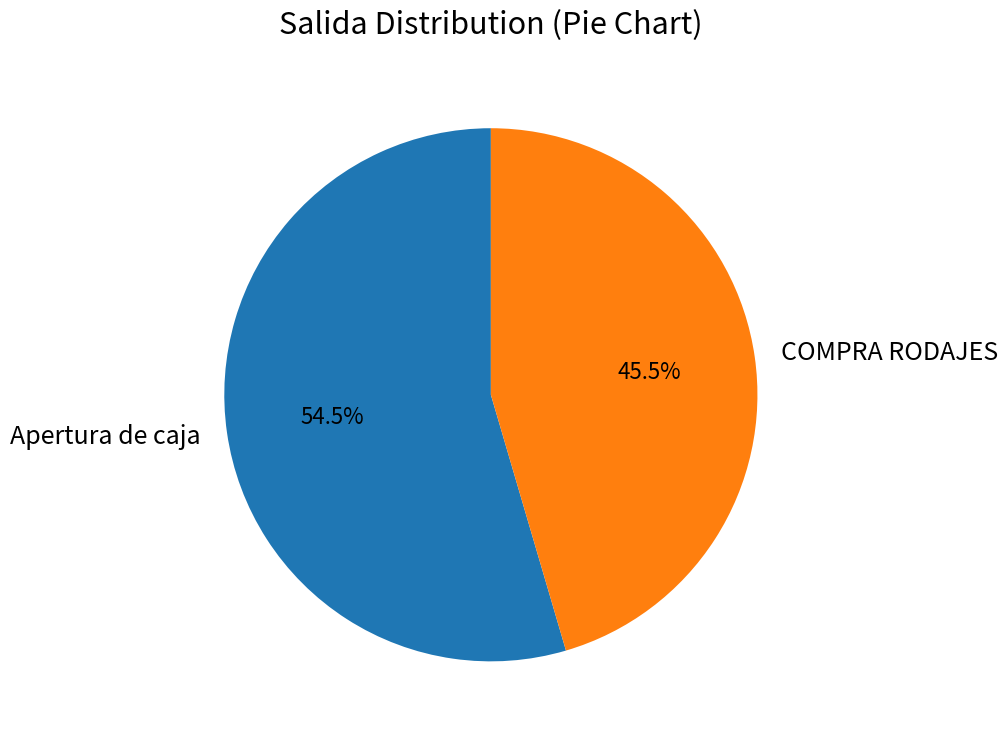

Rank the categories by value from highest to lowest.

Apertura de caja, COMPRA RODAJES